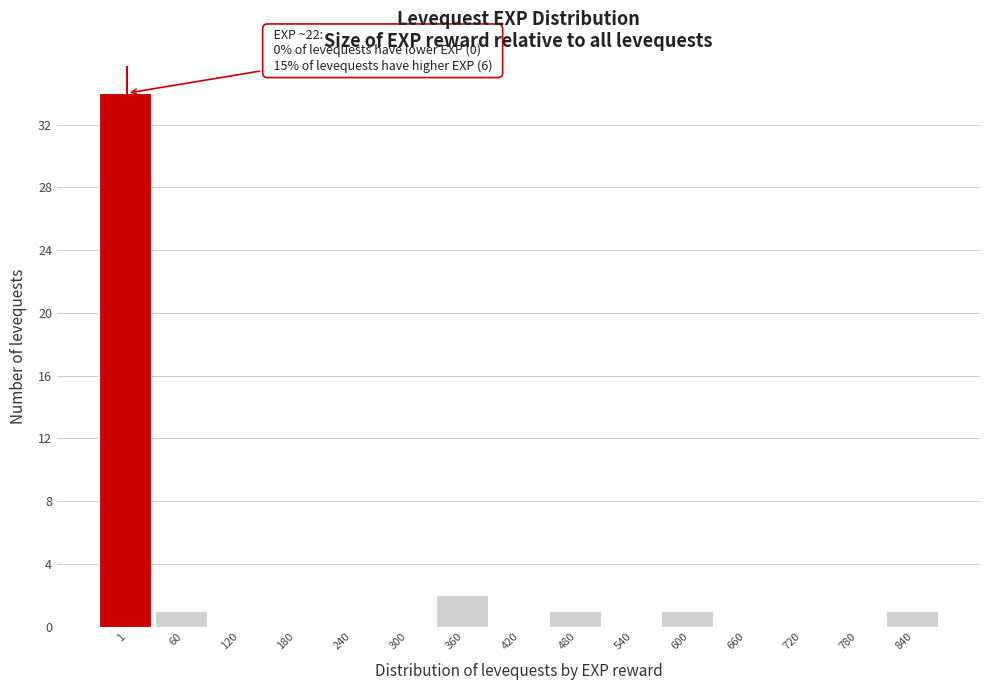

Reading left to right, what are all the values shown in this chart?

1=34	60=1	120=0	180=0	240=0	300=0	360=2	420=0	480=1	540=0	600=1	660=0	720=0	780=0	840=1